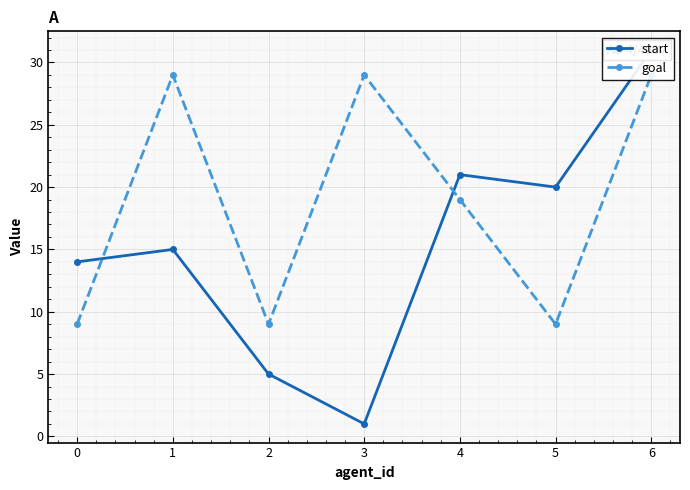

At which category is the sum across all series the highest?

6